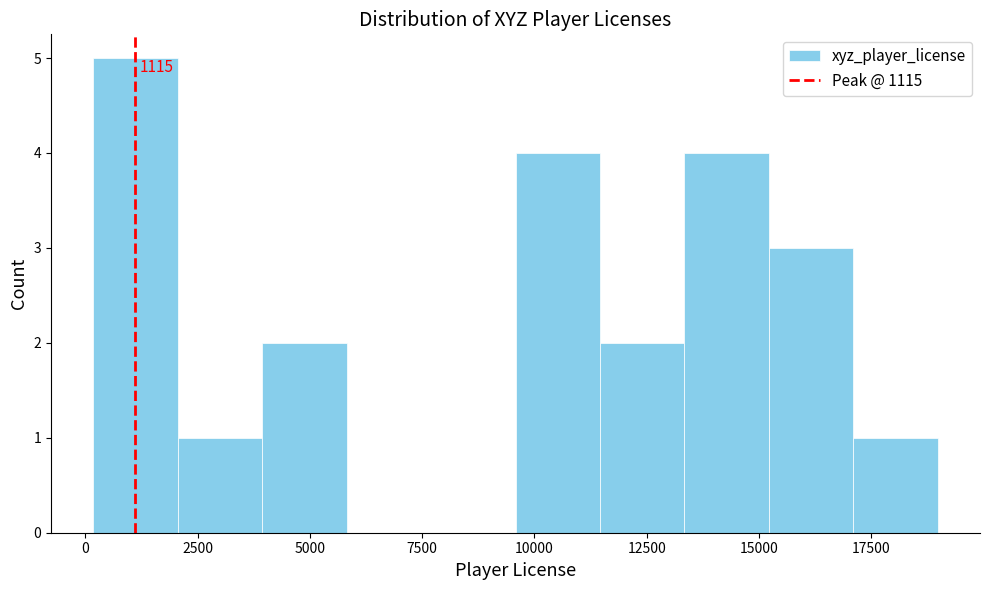

Read against the x-axis, roughly where is the centre of the tallest bar?

1000